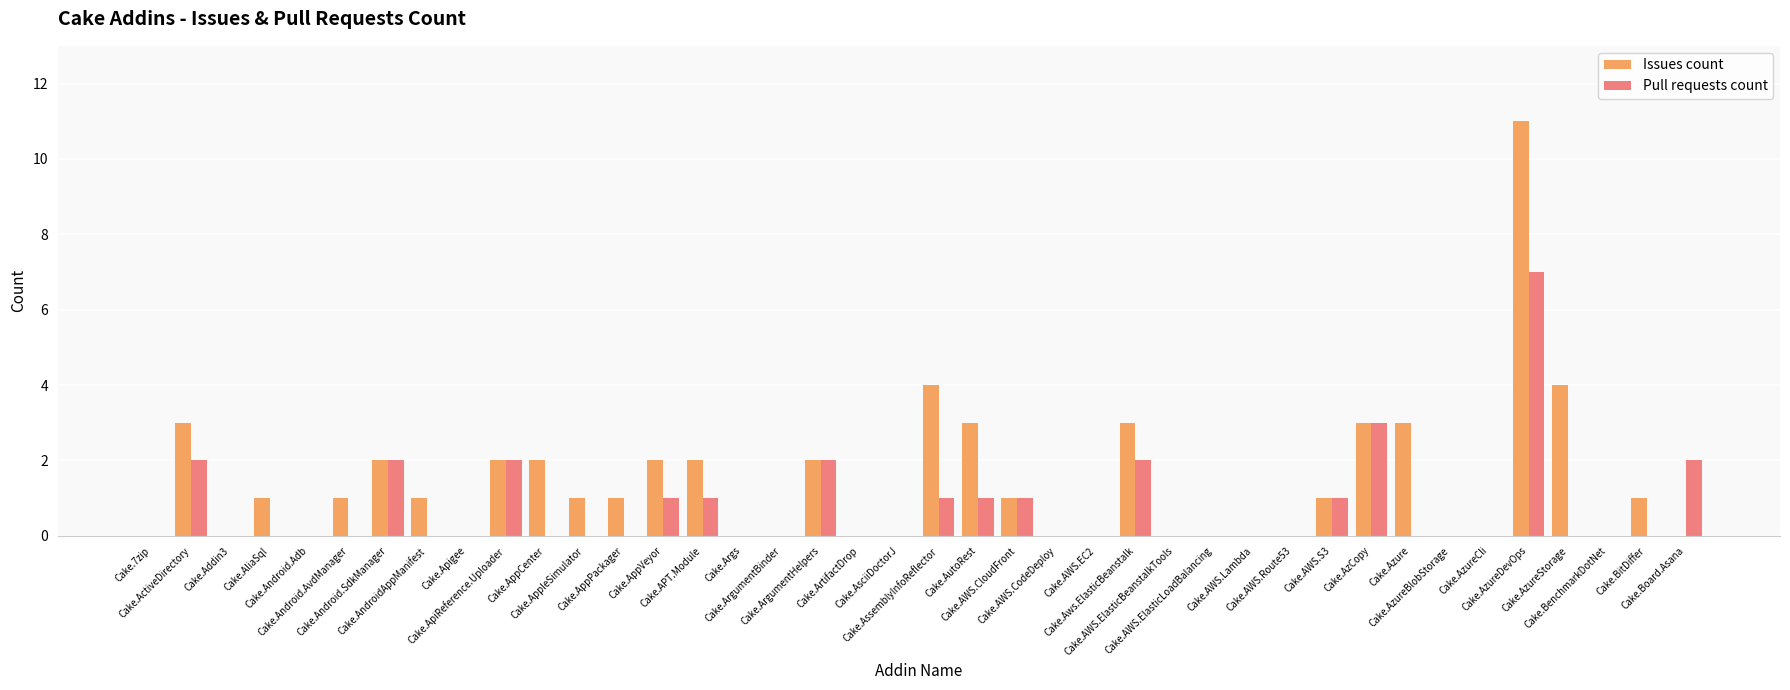

What is the highest value of the Pull requests count series?

7